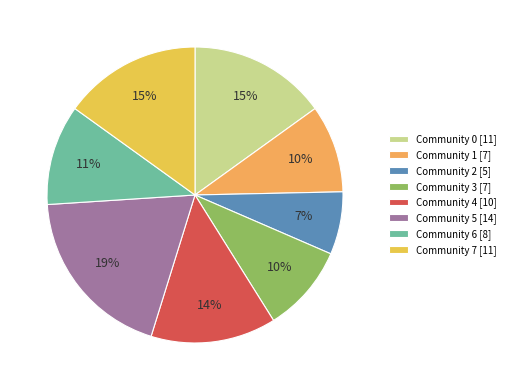

Is Community 1 the majority of the pie?

No